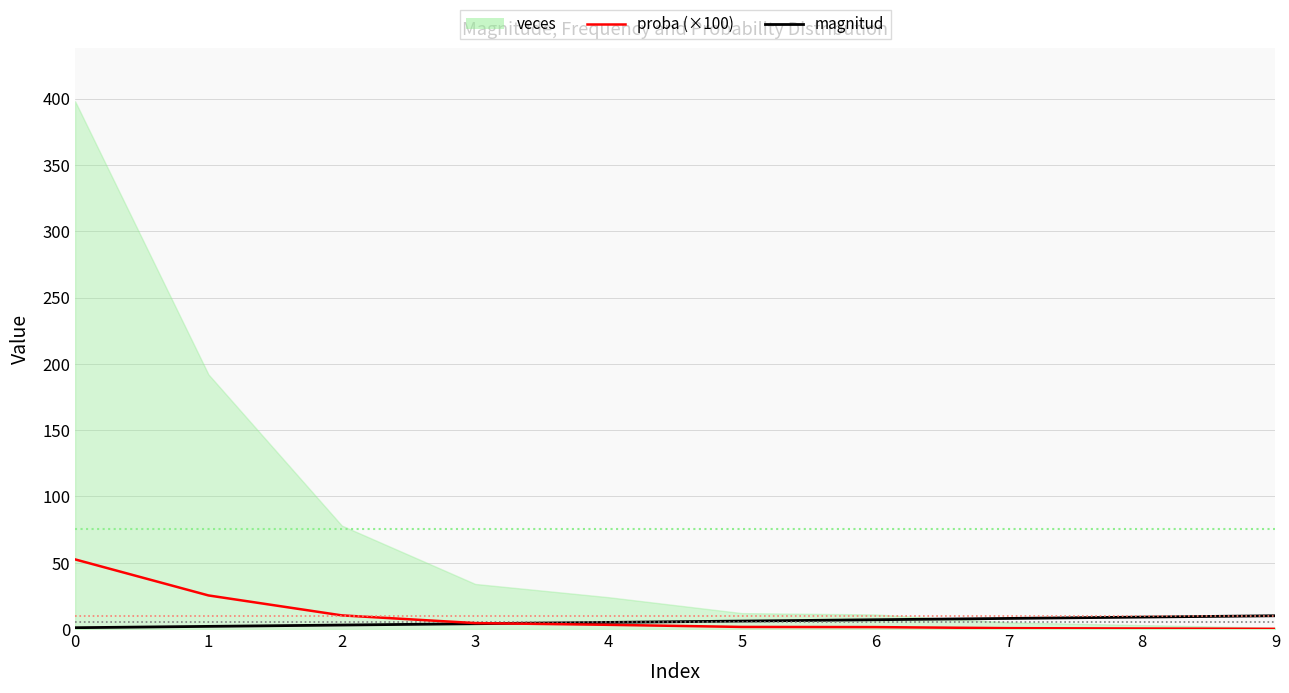

What is the value of the proba (×100) point at the 2nd from the left?

25.3